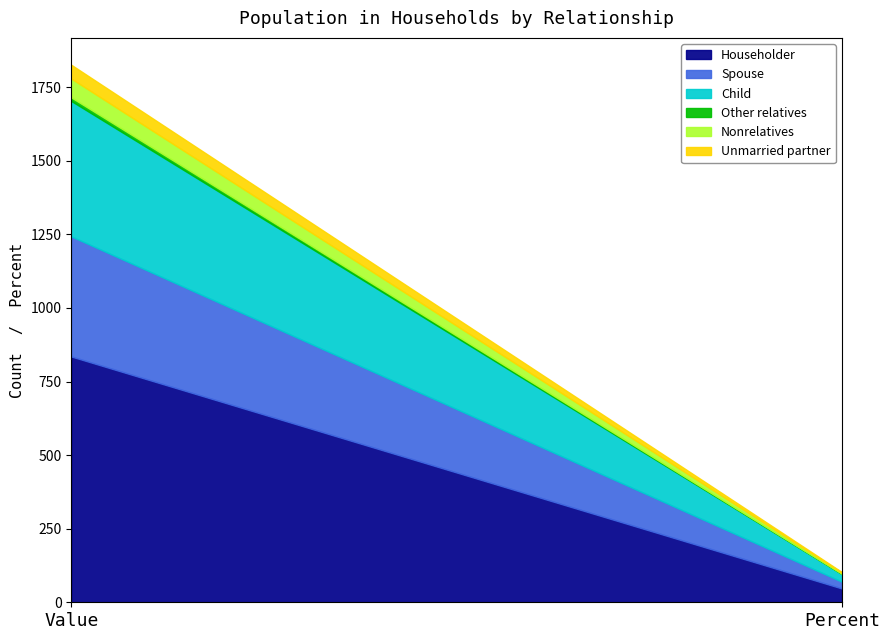

At which label is Householder closest to 440?

Percent